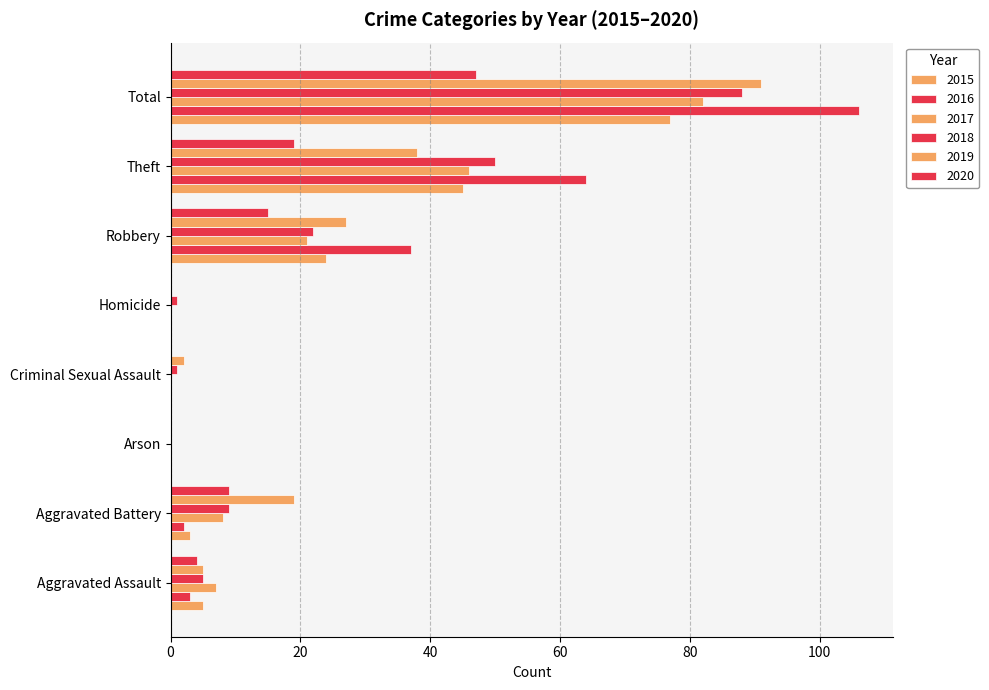

Reading right to left, transcribe all the data shown in this chart.

2015: 77	45	24	0	0	0	3	5
2016: 106	64	37	0	0	0	2	3
2017: 82	46	21	0	0	0	8	7
2018: 88	50	22	1	1	0	9	5
2019: 91	38	27	0	2	0	19	5
2020: 47	19	15	0	0	0	9	4